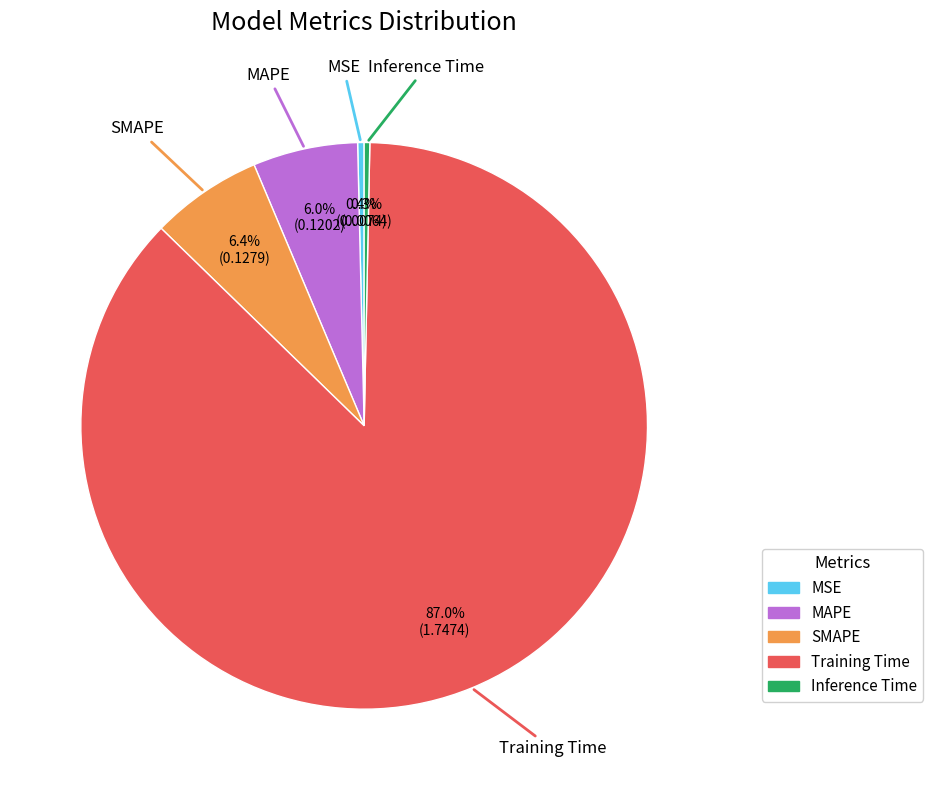

Do MAPE and Training Time together represent more than half of the pie?

Yes